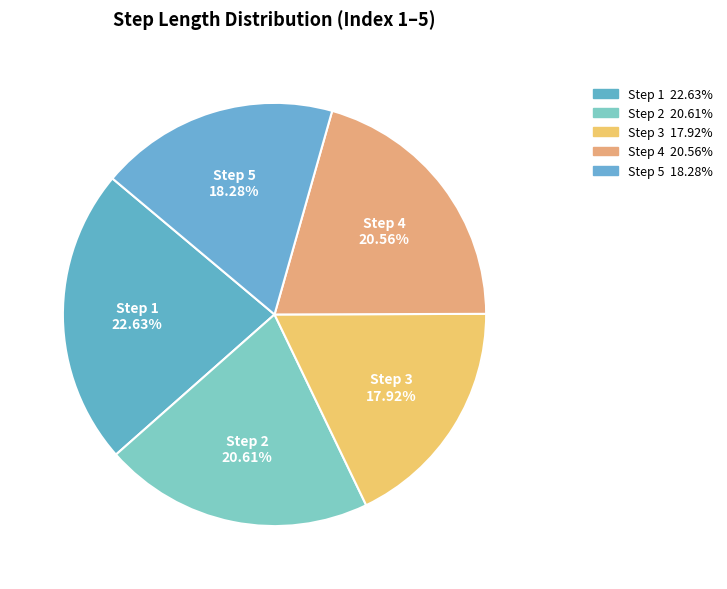

Which category has the biggest portion of the pie?

Step 1